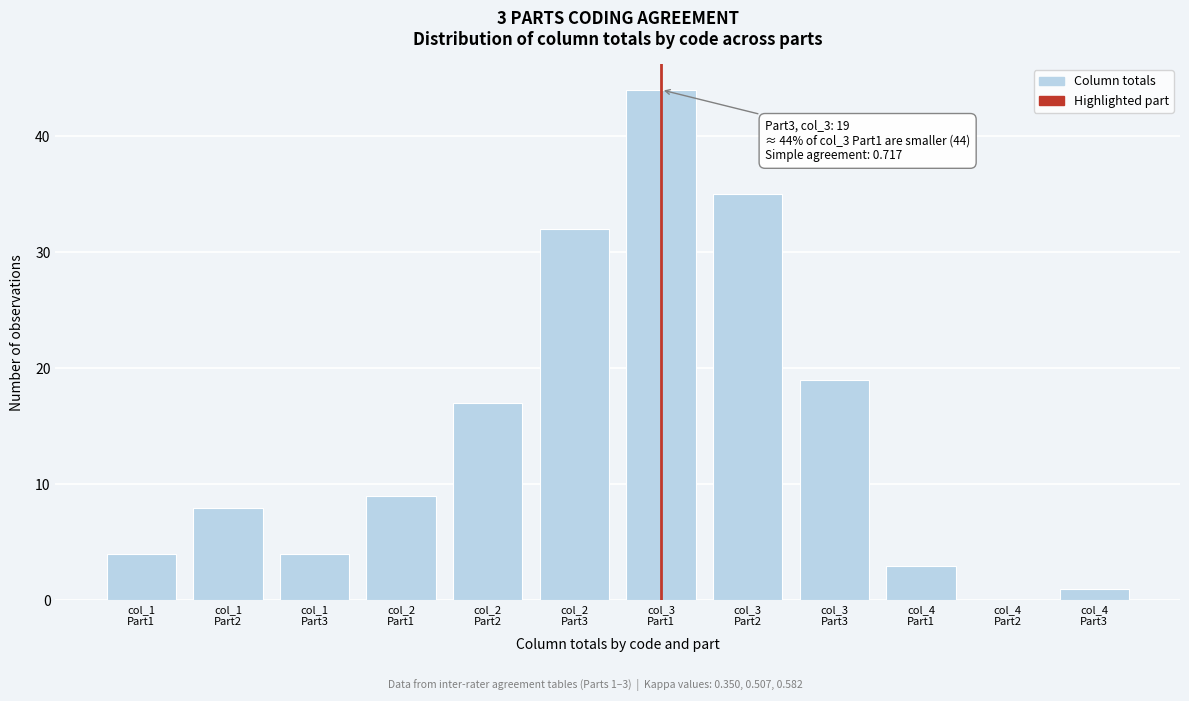

What is the greatest value displayed?

44